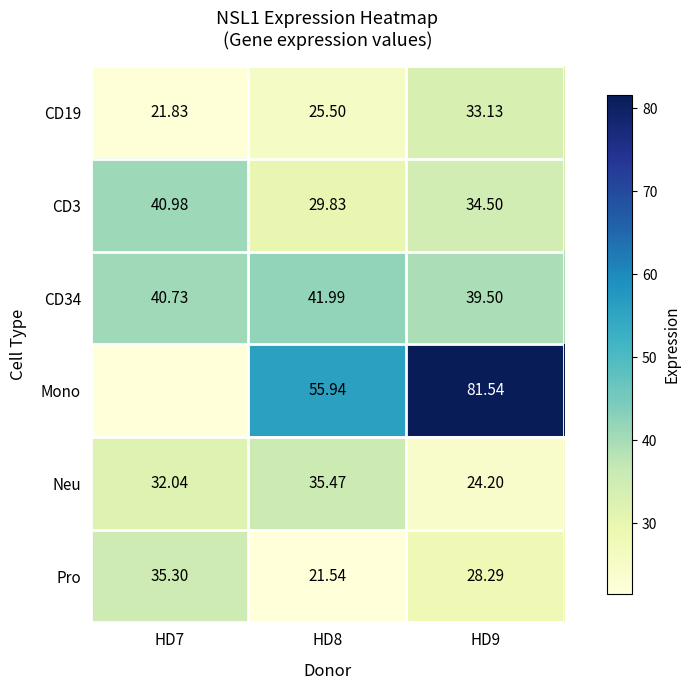

The Pro series shows 43.3 at HD9. True or false?

False